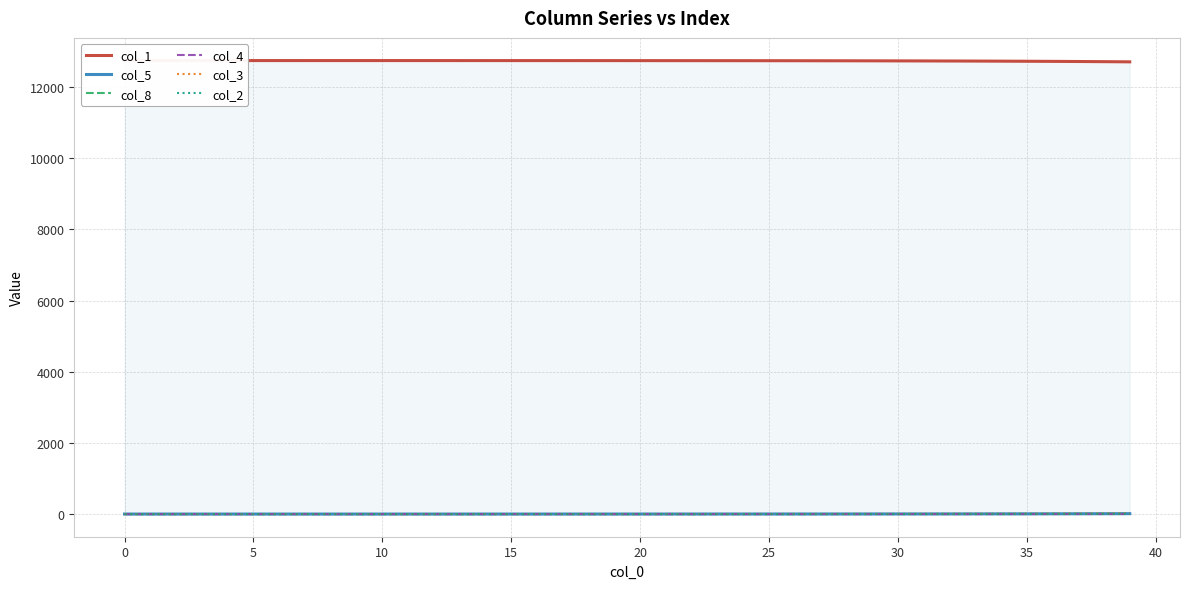

The col_3 series shows 0.1 at 5. True or false?

True